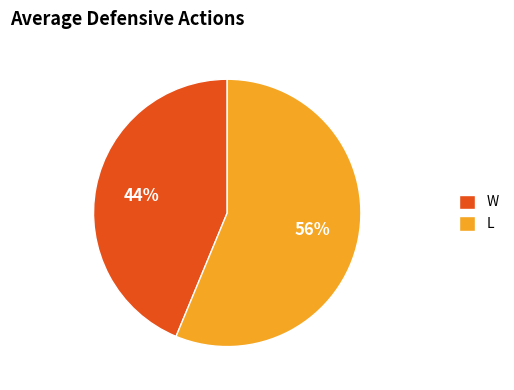

Approximately how many times larger is the value at L compared to W?

1.3